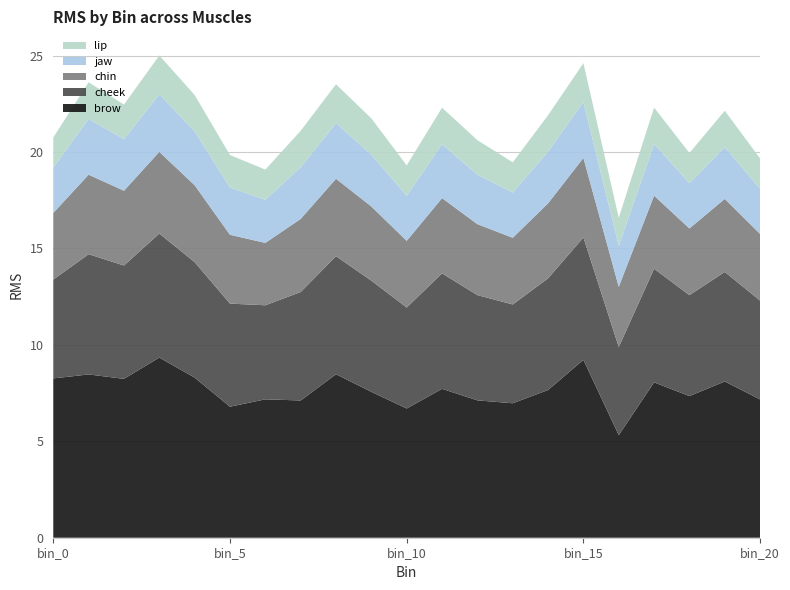

Reading right to left, list all the values displayed in this chart.

brow: 7.2	8.1	7.3	8.1	5.3	9.2	7.7	7.0	7.1	7.7	6.7	7.6	8.5	7.1	7.2	6.8	8.3	9.3	8.2	8.5	8.3
cheek: 5.1	5.7	5.2	5.9	4.6	6.3	5.8	5.1	5.5	6.0	5.2	5.8	6.1	5.6	4.9	5.3	6.0	6.4	5.9	6.2	5.1
chin: 3.5	3.8	3.5	3.8	3.1	4.1	3.9	3.5	3.7	3.9	3.5	3.8	4.0	3.8	3.2	3.6	4.0	4.2	3.9	4.1	3.5
jaw: 2.3	2.7	2.3	2.7	2.1	2.9	2.7	2.3	2.6	2.8	2.3	2.7	2.9	2.7	2.2	2.5	2.8	3.0	2.7	2.9	2.3
lip: 1.6	1.9	1.6	1.9	1.5	2.0	1.9	1.6	1.8	1.9	1.6	1.9	2.0	1.9	1.6	1.7	1.9	2.0	1.8	1.9	1.6